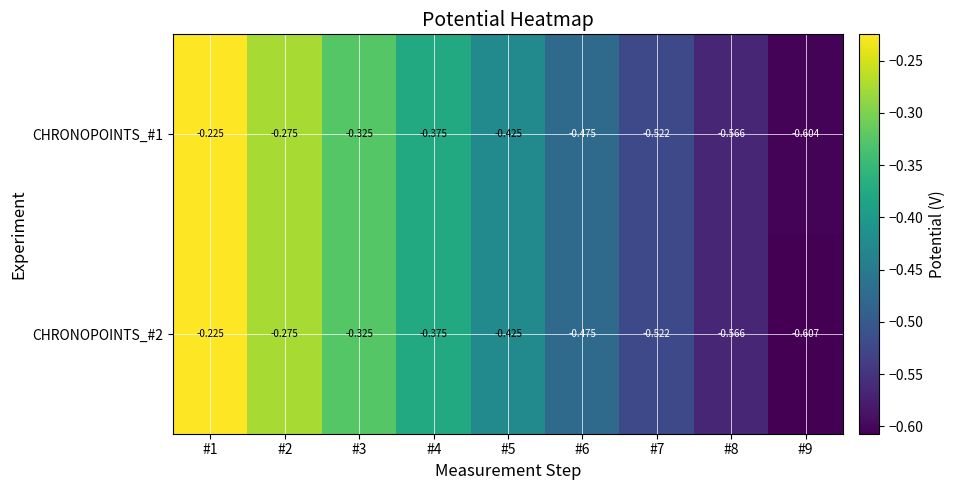

Is the value of CHRONOPOINTS_#2 at #8 greater than the value of CHRONOPOINTS_#1 at #1?

No